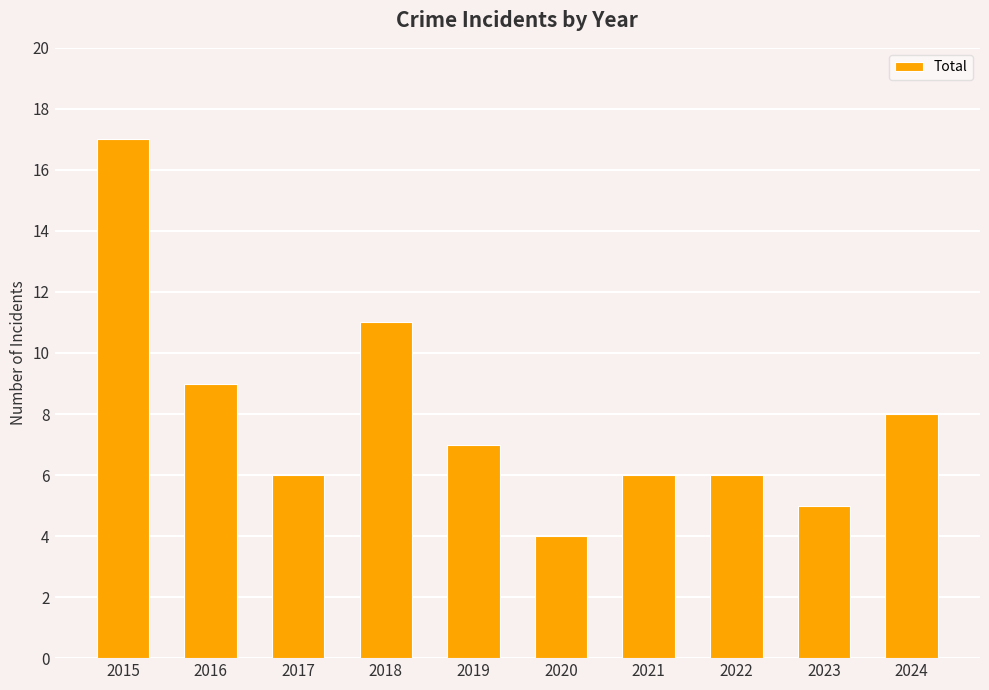

What is the difference between the maximum and minimum values?

13